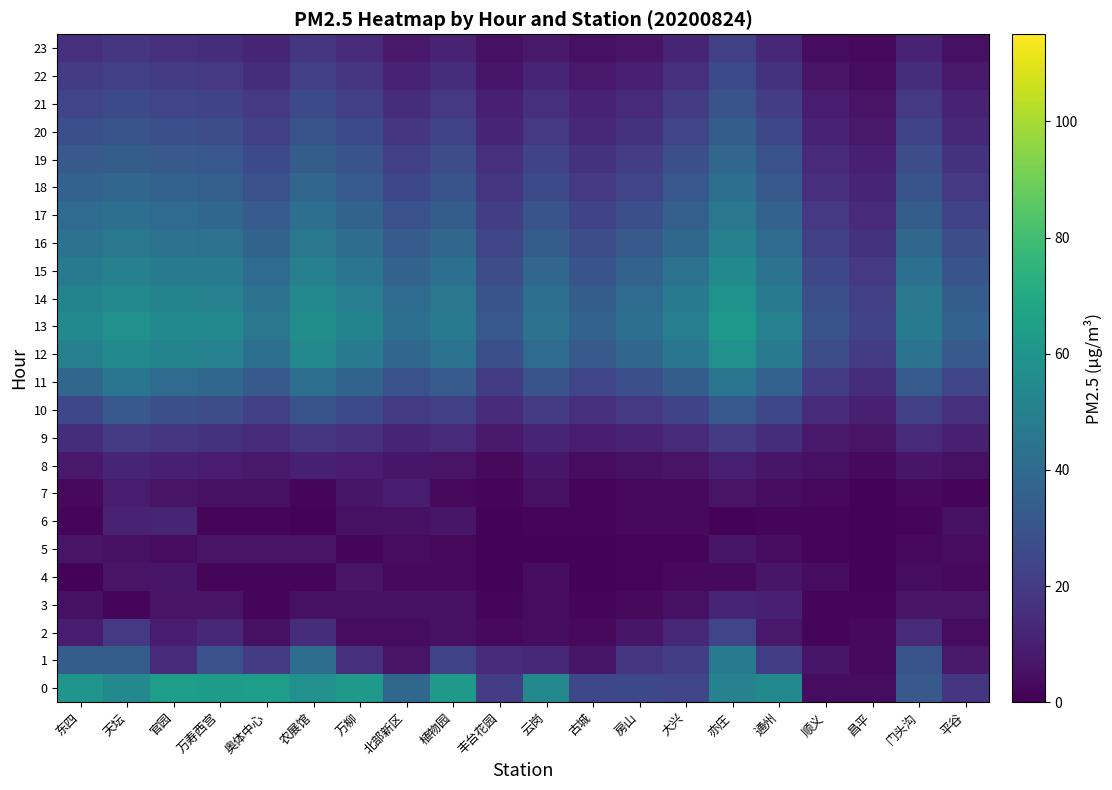

Rank the series by their maximum value, from lowest to highest.

4, 5, 7, 3, 6, 8, 9, 23, 2, 22, 21, 10, 20, 19, 18, 11, 17, 1, 16, 15, 12, 14, 13, 0